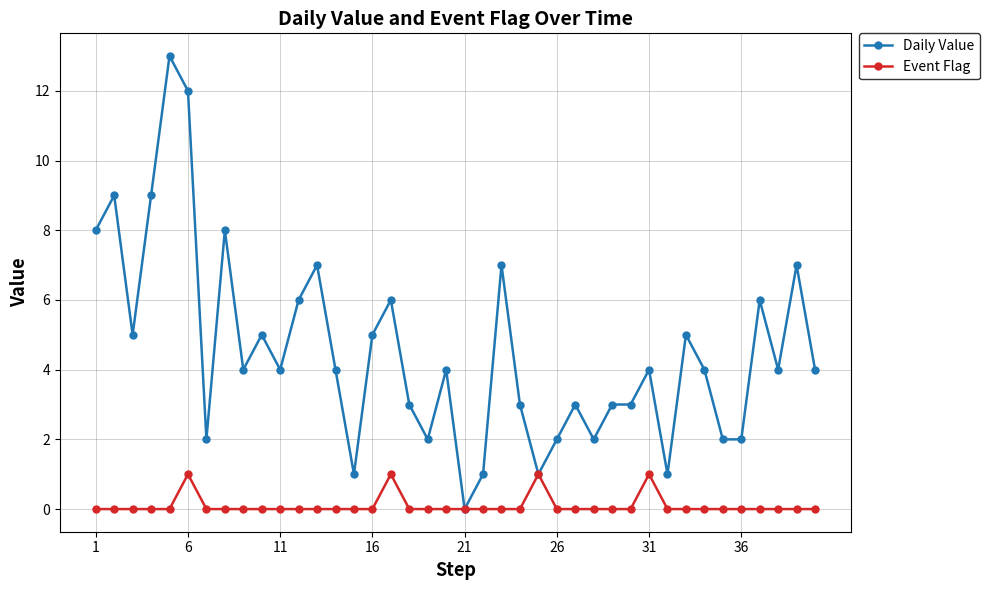

Count the number of data series in this chart.

2